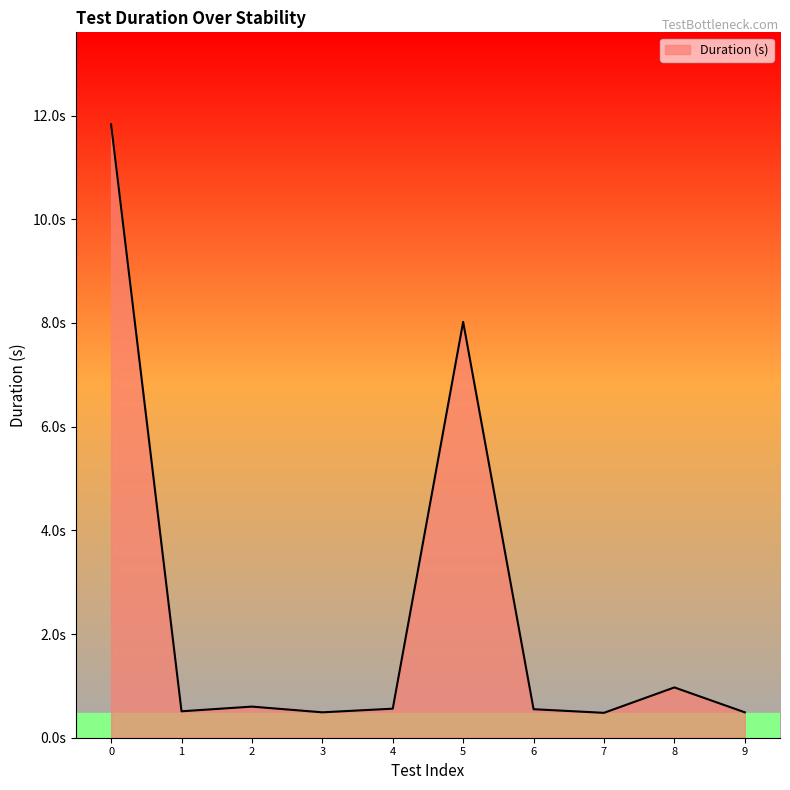

Is this an area chart (filled region under the line)?

Yes